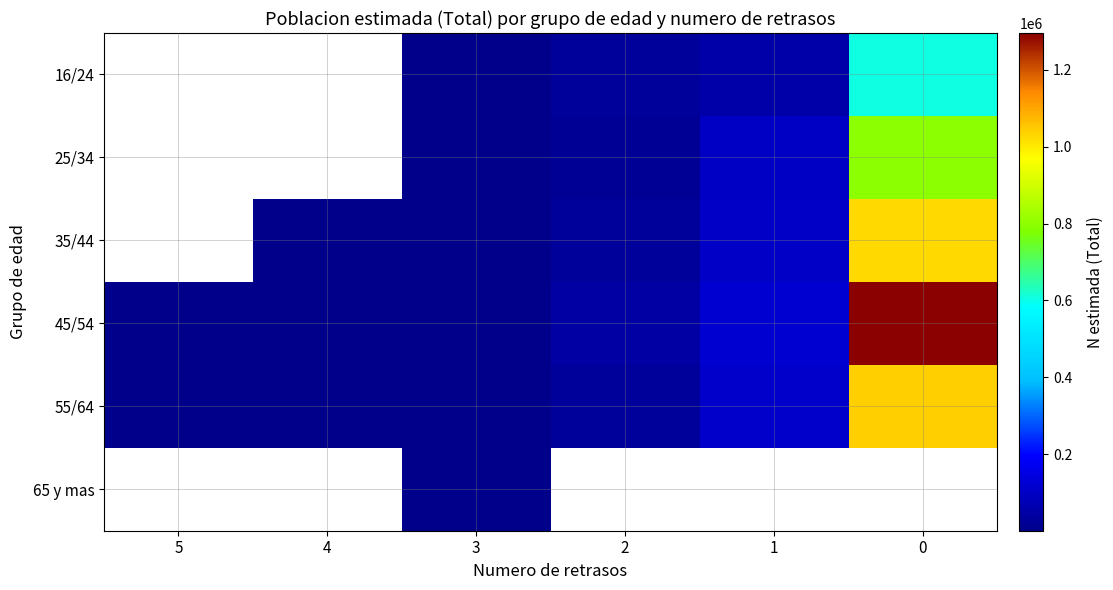

How many values in 65 y mas are above zero?

1